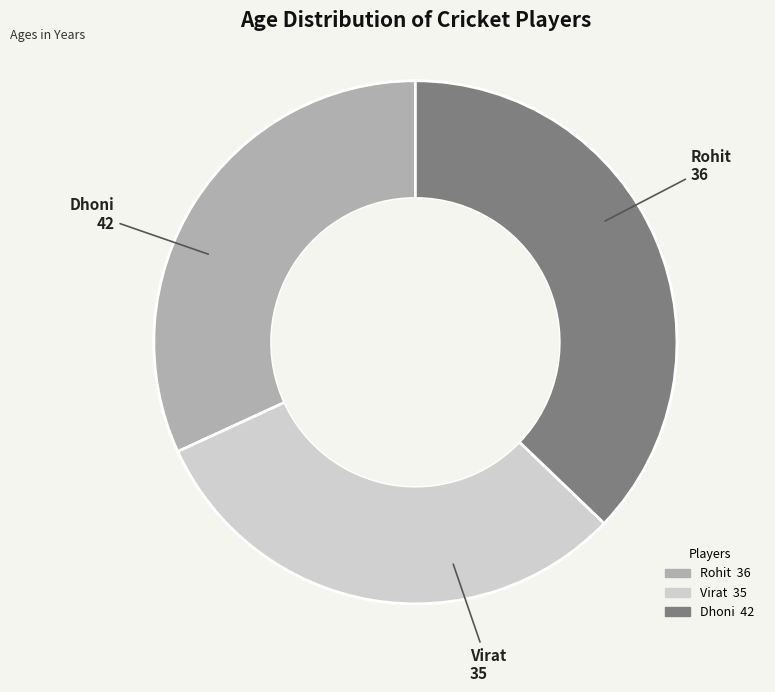

Combined, do Virat and Dhoni account for over 50%?

Yes